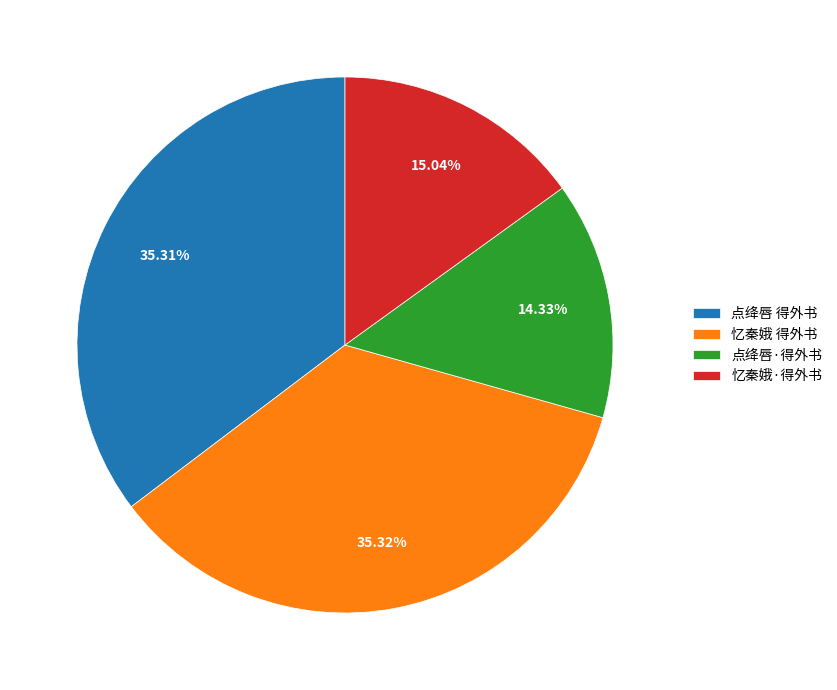

To the nearest percent, what percentage of the pie is 点绛唇·得外书?

14%